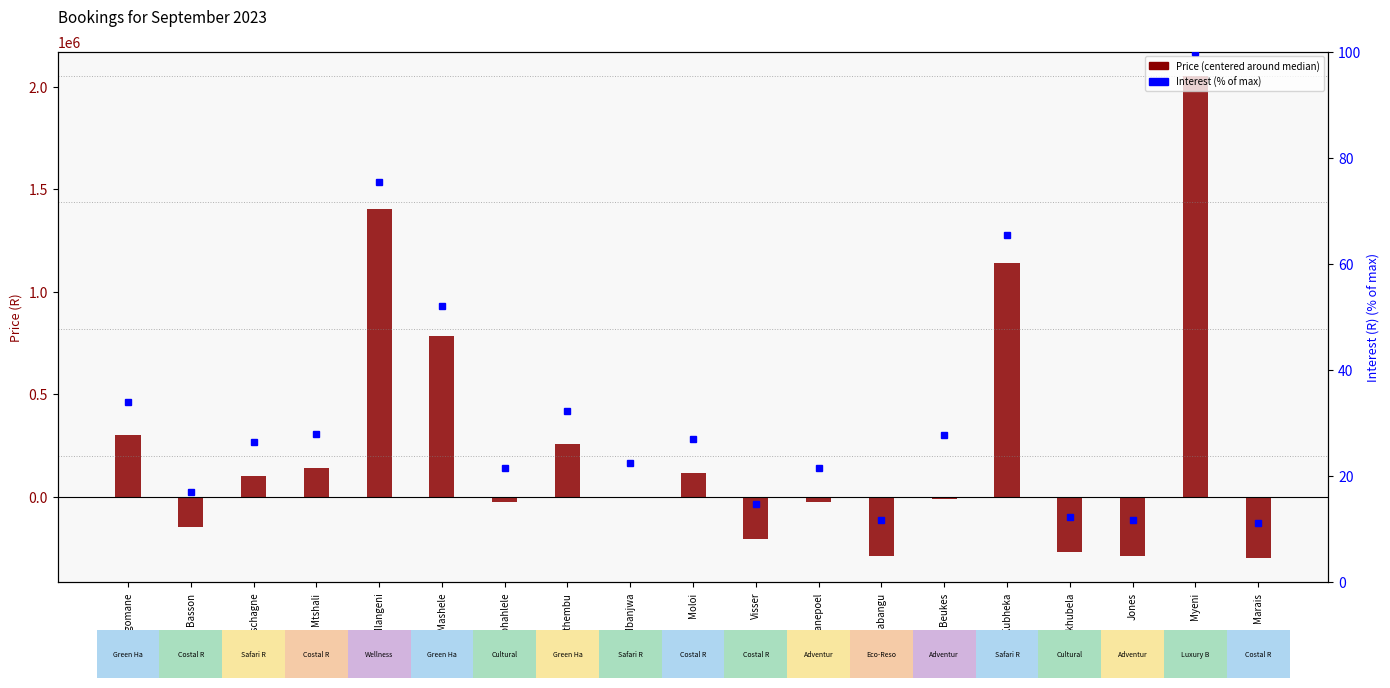

What is the minimum value shown in the chart?

-298600.0